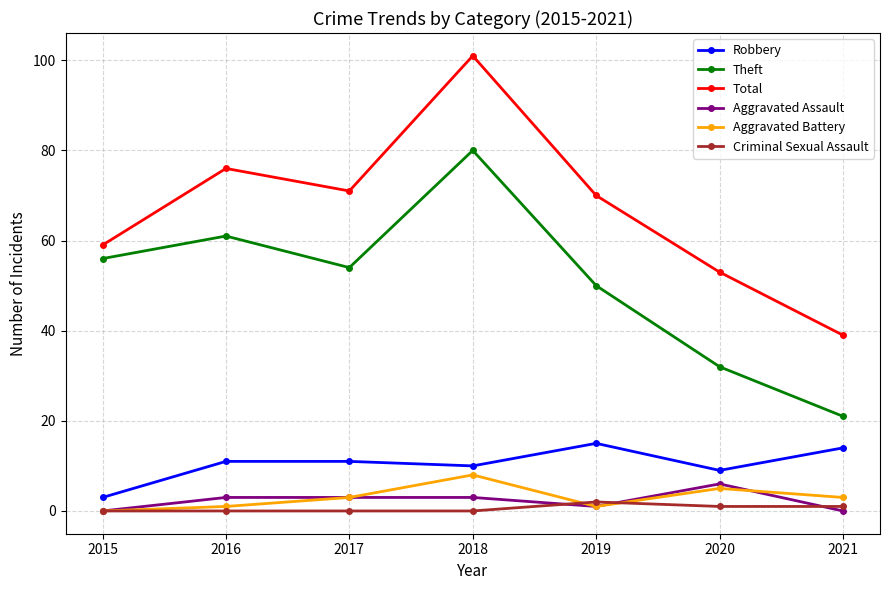

Does the chart display data point markers on the line(s)?

Yes